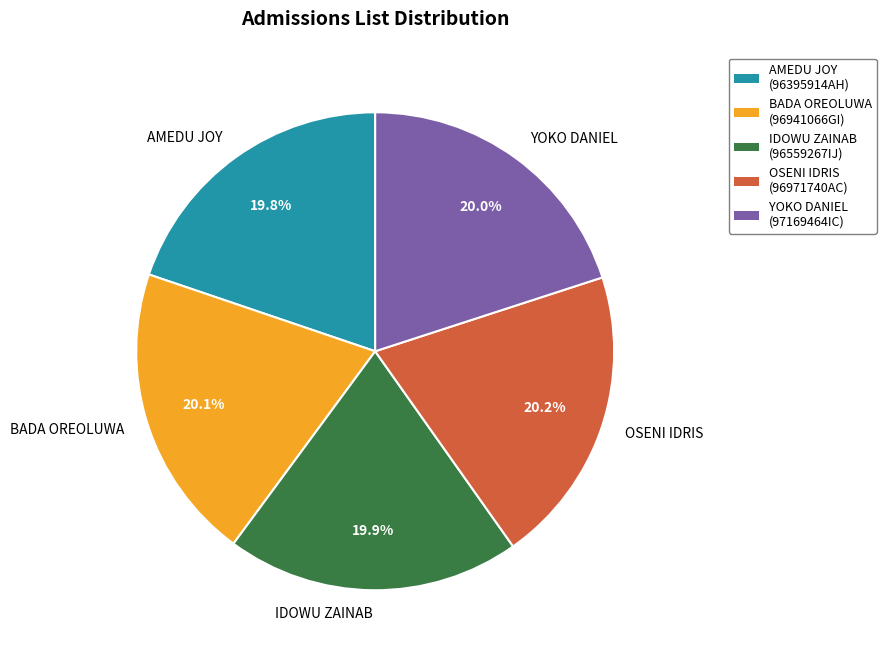

The OSENI IDRIS slice represents 20% of the pie. True or false?

True